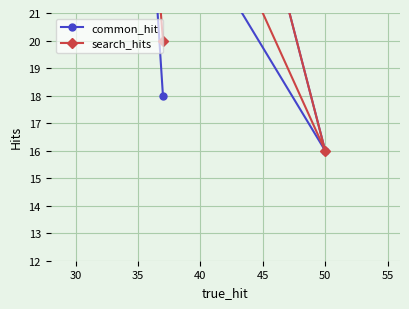

True or false: search_hits and common_hit cross at least once.

False